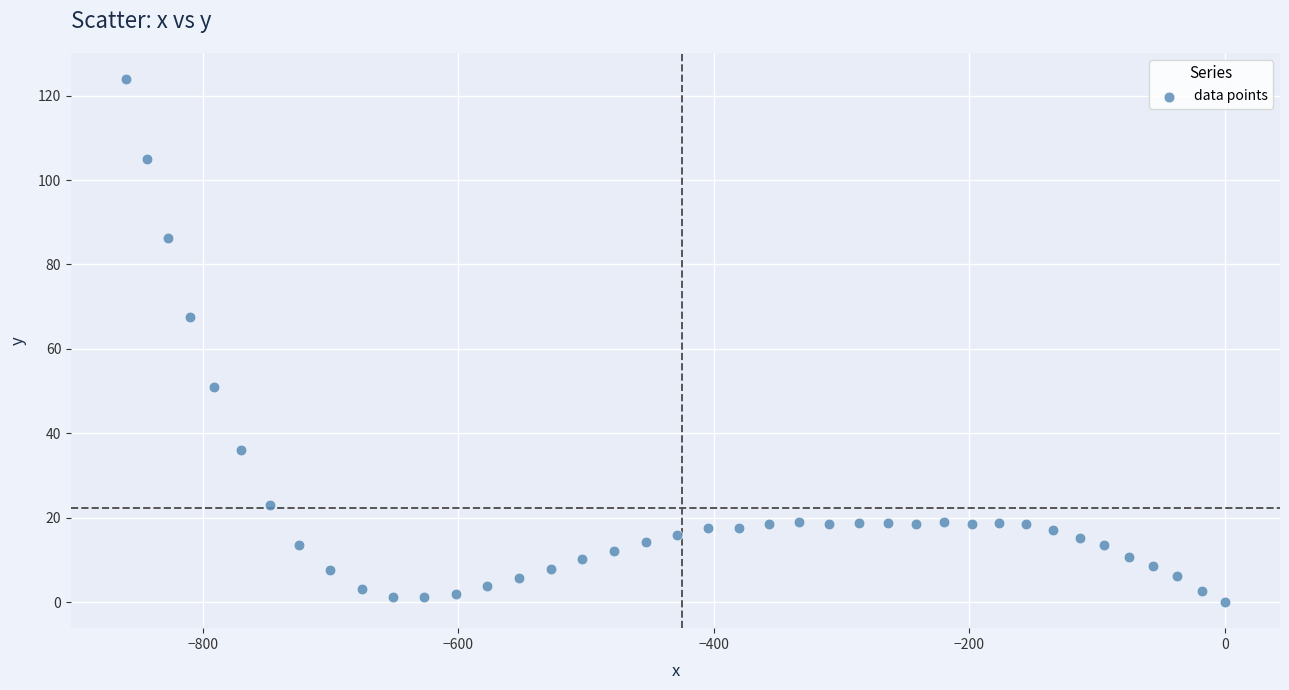

What Y value in the scatter plot is closest to 61?

67.6